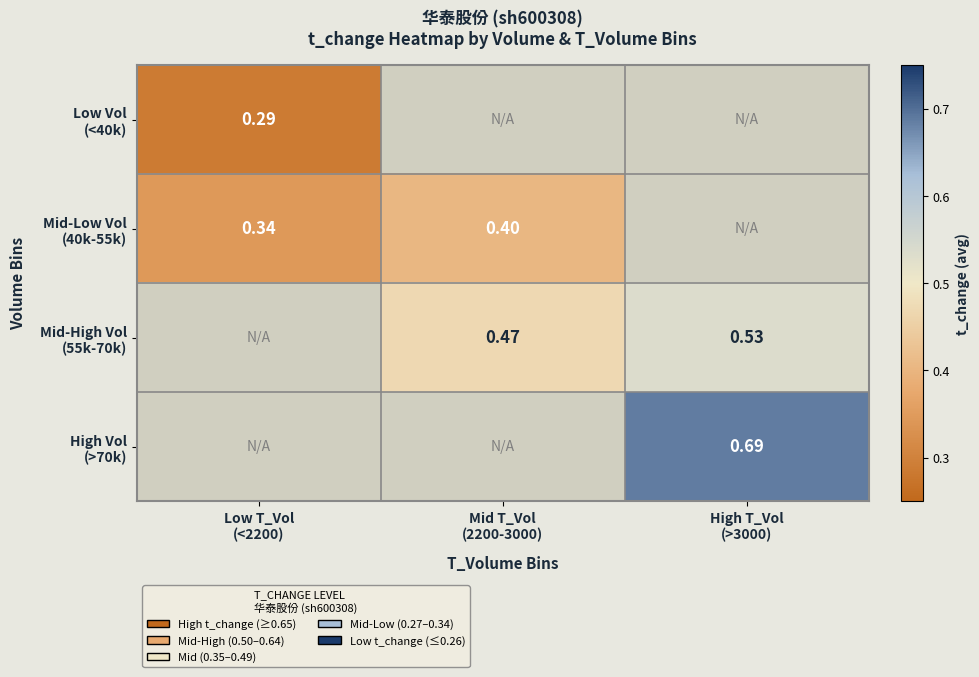

Rank the series by their average value, from lowest to highest.

Low Vol (<40k), Mid-Low Vol (40k-55k), Mid-High Vol (55k-70k), High Vol (>70k)